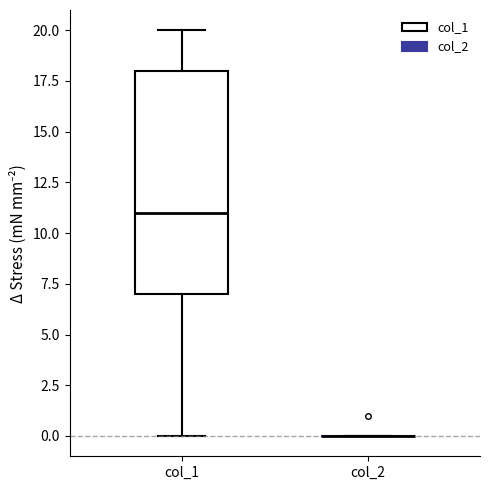

Reading left to right, read every box against the y-axis: the position of its median line, the range the box covers, and the ends of its whiskers. The values are not printed on the chart, so give them approximately, as read against the axis.

col_1: median 11, box 7 to 18, whiskers 0 to 20
col_2: box collapsed to a line at 0, whiskers 0 to 0